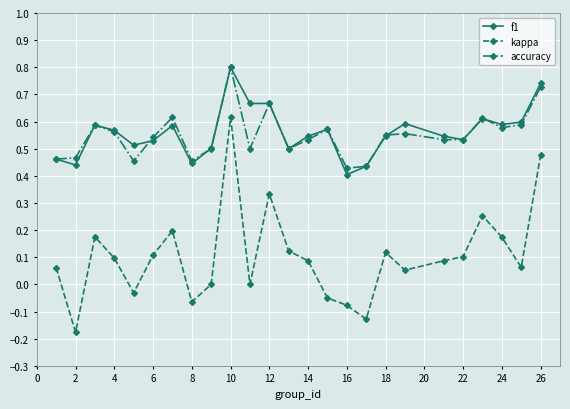

True or false: kappa and f1 intersect in this chart.

False